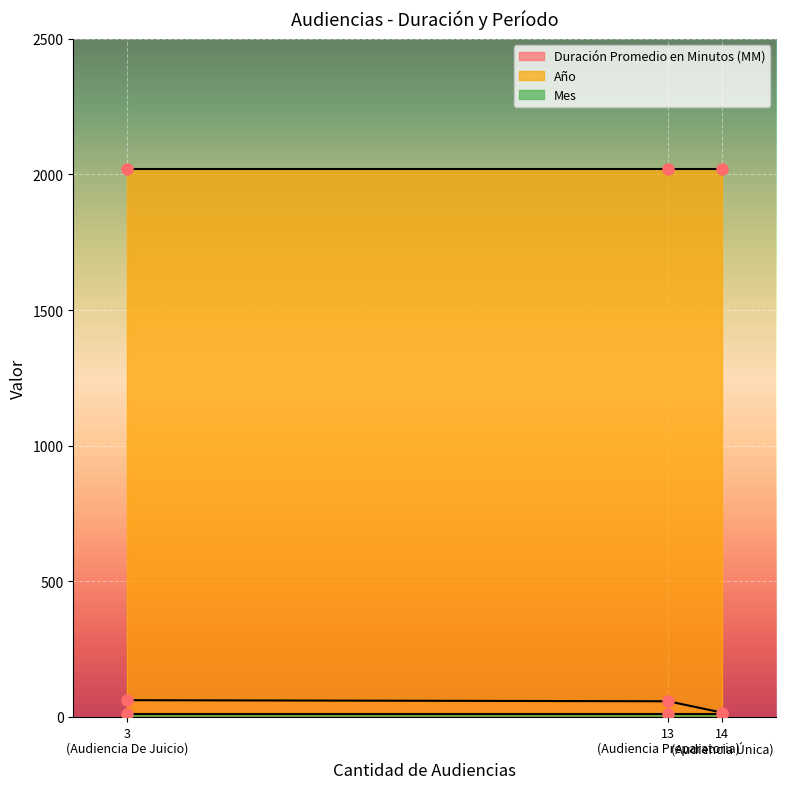

Is the value of Duración Promedio en Minutos (MM) at Audiencia De Juicio greater than the value of Mes at Audiencia Preparatoria?

Yes